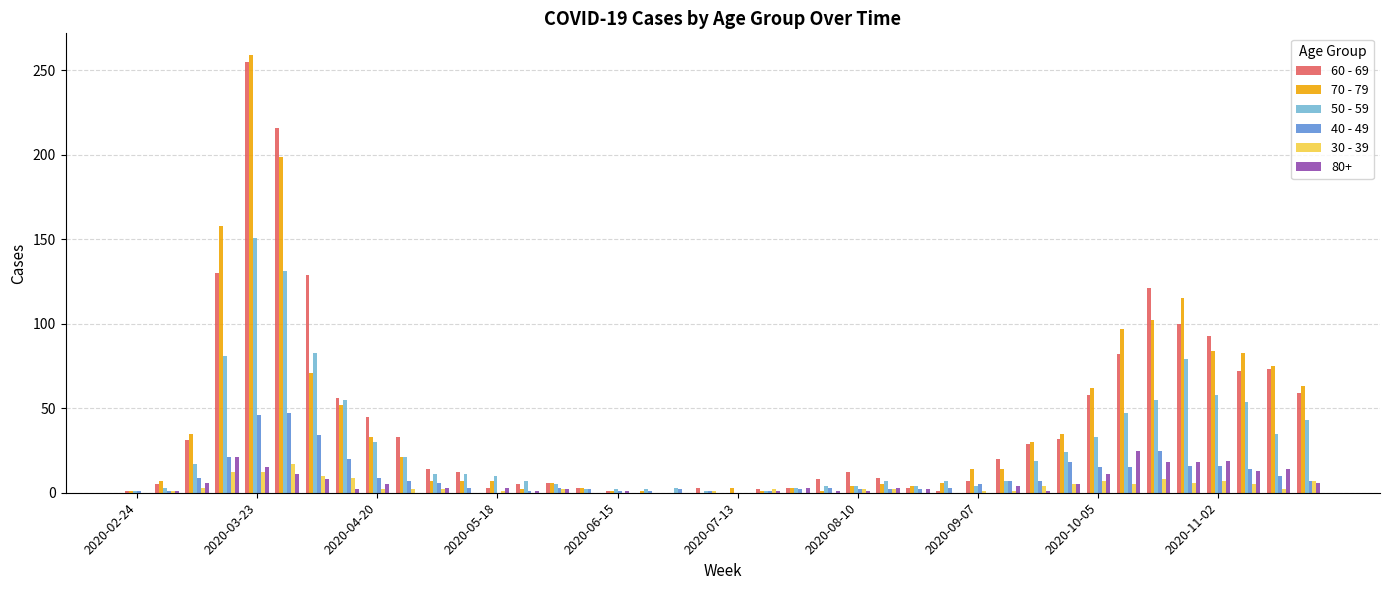

What is the maximum value shown in the chart?

259